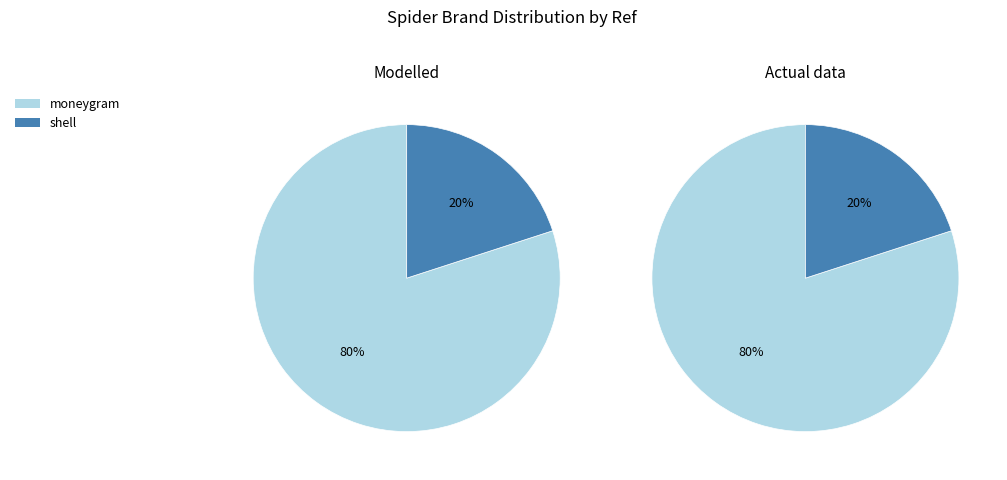

Count the number of slices in the pie.

2